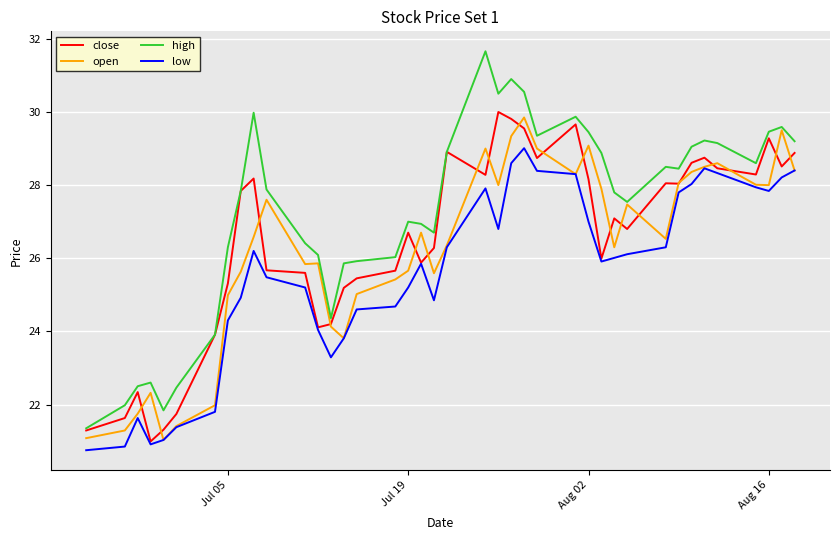

True or false: high and low intersect in this chart.

False